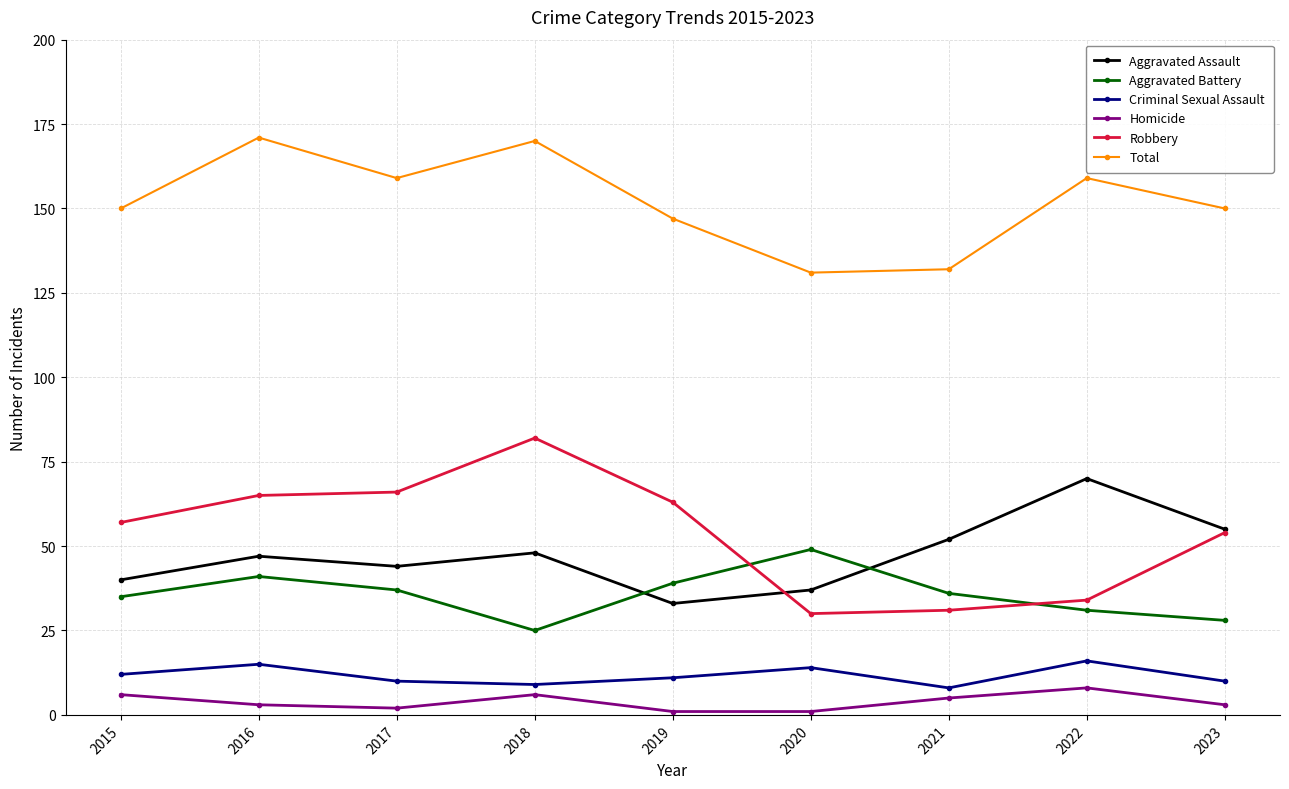

How many values in the Robbery series are below 57?

4